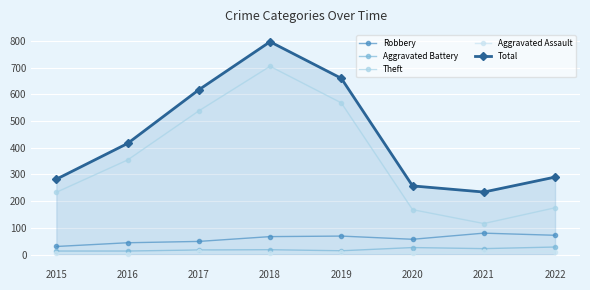

At how many categories does at least one series exceed 677?

1